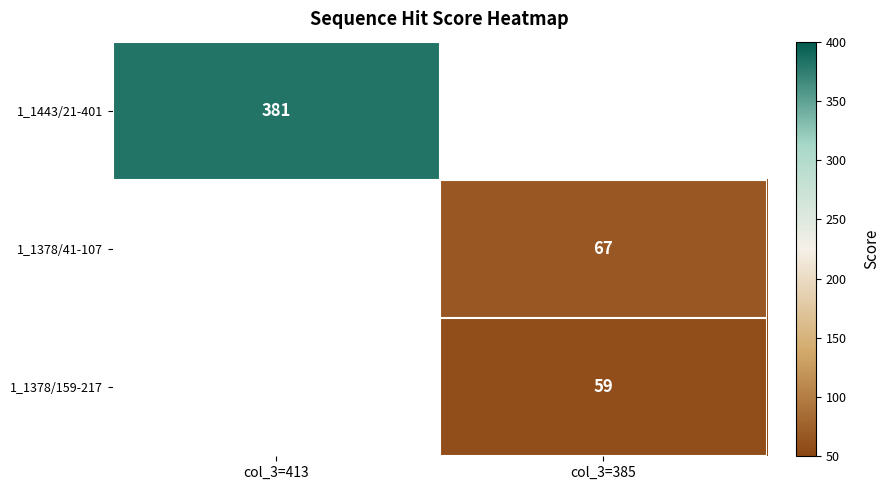

True or false: 1_1378/159-217 has a value of 12.4 at col_3=385.

False